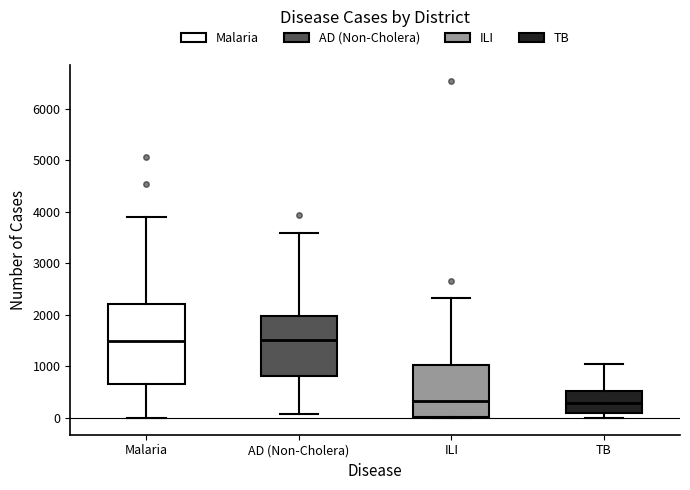

Reading left to right, transcribe this box plot: for each box, give where its median line is, the range the box spans, and where its two whiskers end, as read against the y-axis. The values are not printed on the chart, so give them approximately, as read against the axis.

Malaria: median 1500, box 700 to 2200, whiskers 0 to 3900
AD (Non-Cholera): median 1500, box 800 to 2000, whiskers 100 to 3600
ILI: median 300, box 0 to 1000, whiskers 0 to 2300
TB: median 300, box 100 to 500, whiskers 0 to 1000